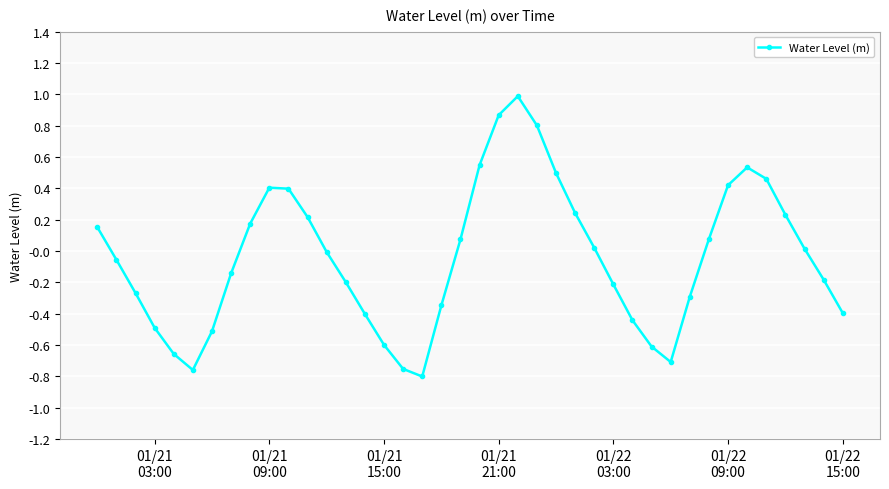

What is the greatest value displayed?

1.0